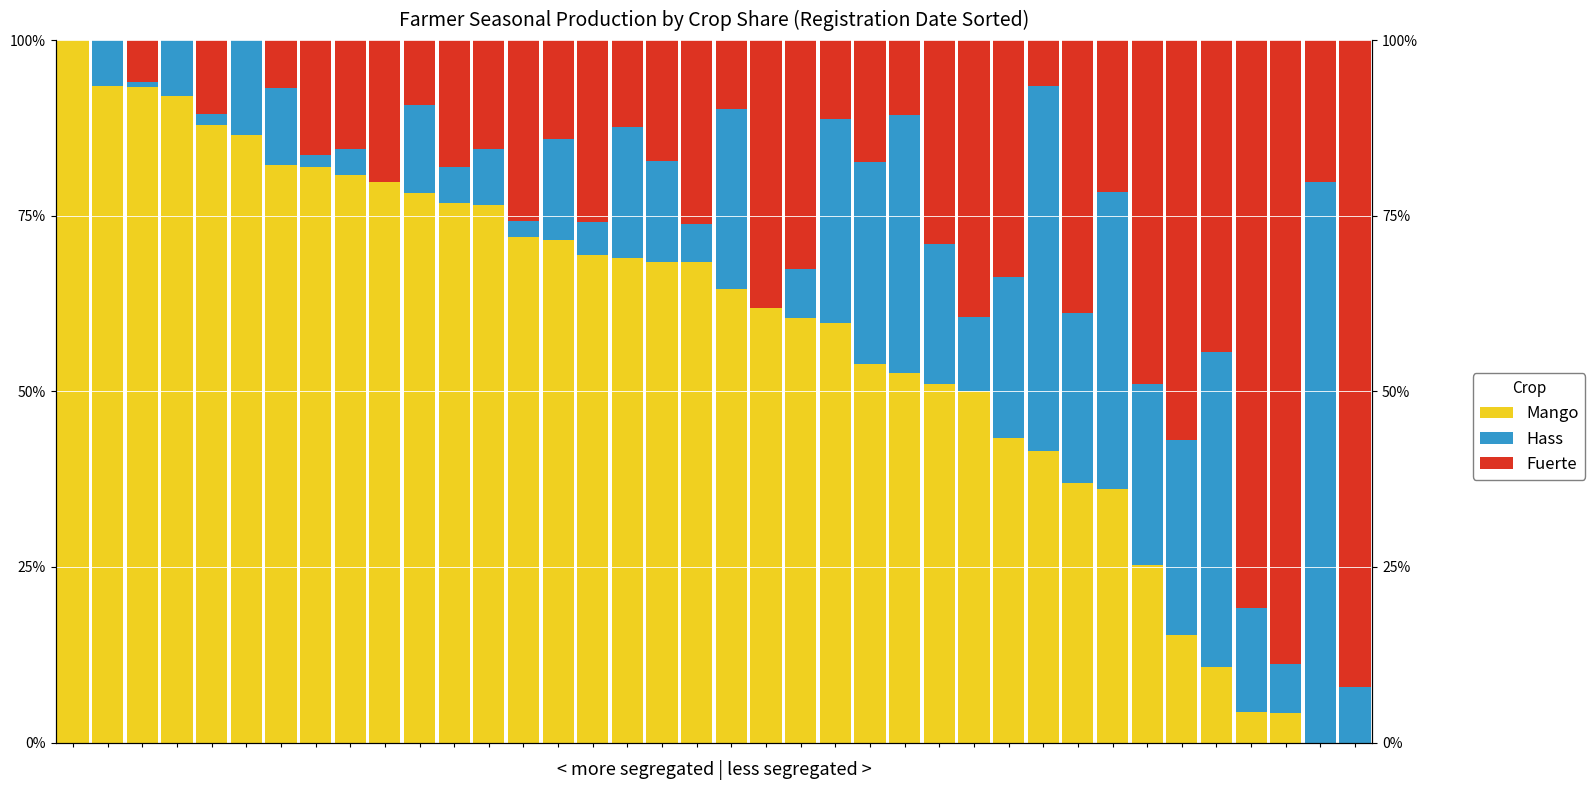

Which series has the largest total across all categories?

Mango